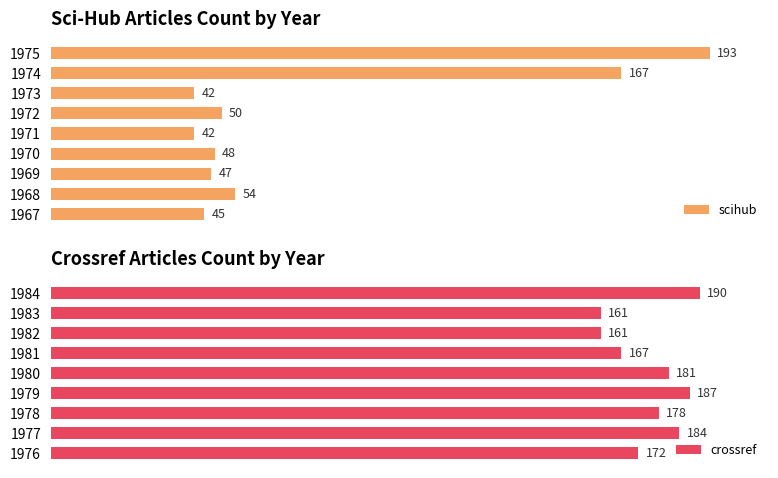

What is the average value of the crossref series?

176